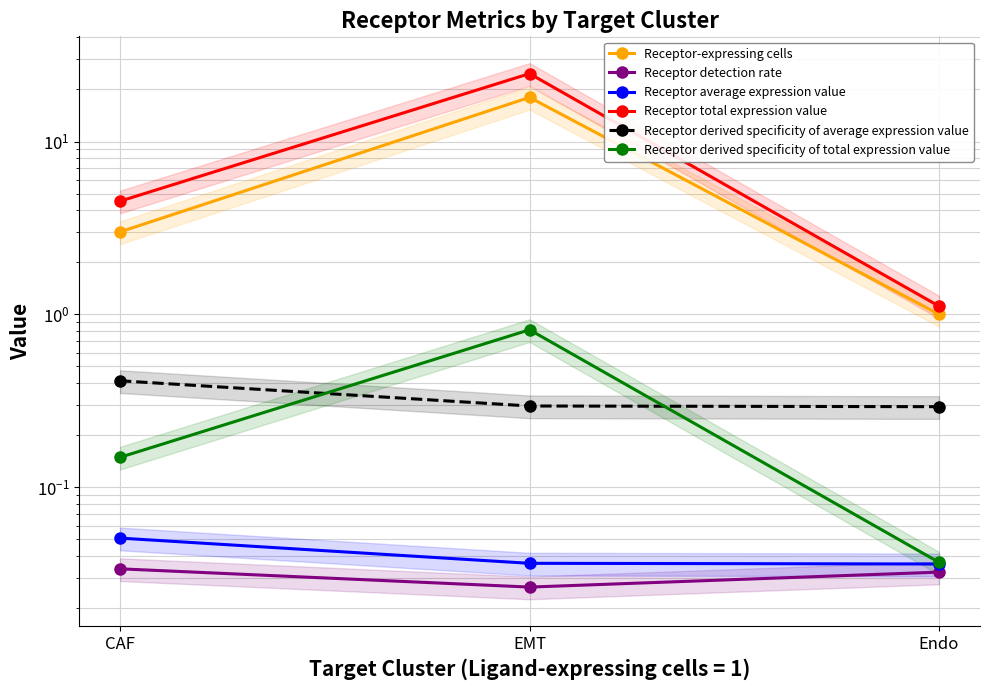

What is the label of the 2nd point from the right?

EMT